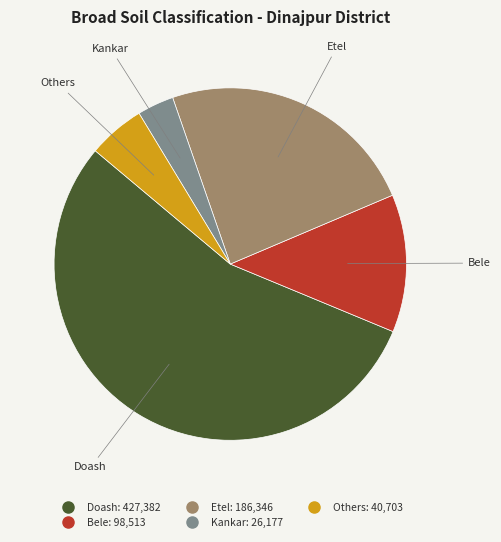

Do Doash and Kankar together represent more than half of the pie?

Yes